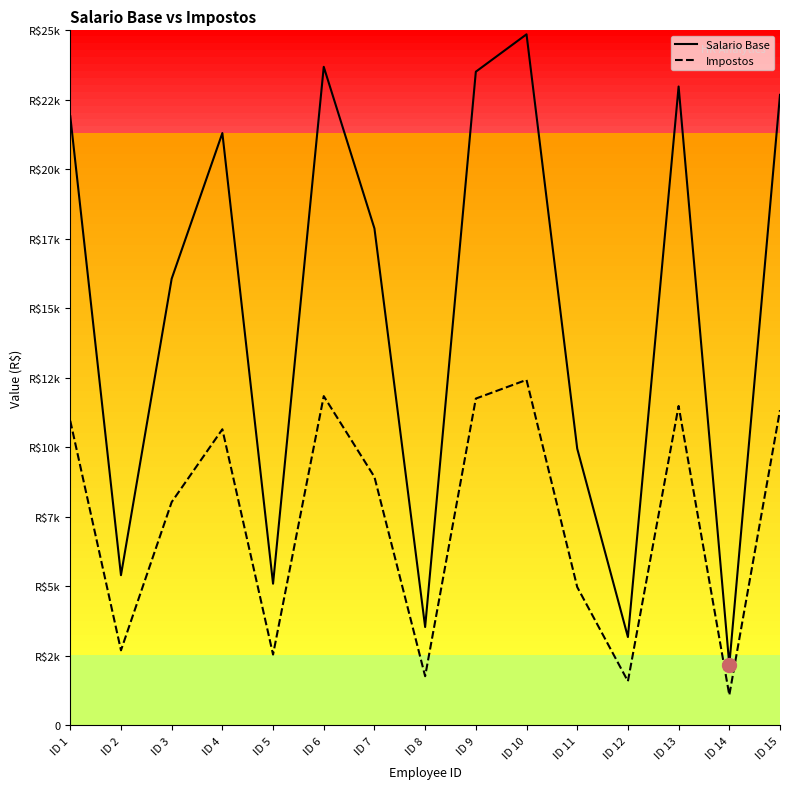

Where is the first local maximum for Impostos?

ID 4